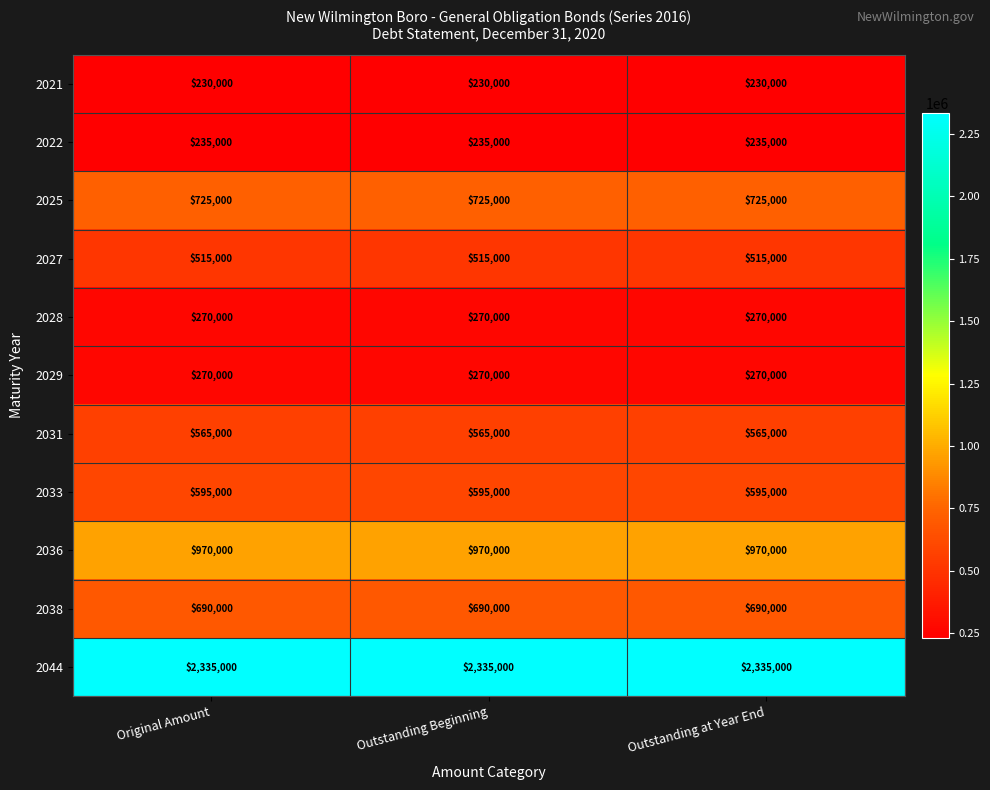

What is the total value across all series at Outstanding Beginning?

7400000